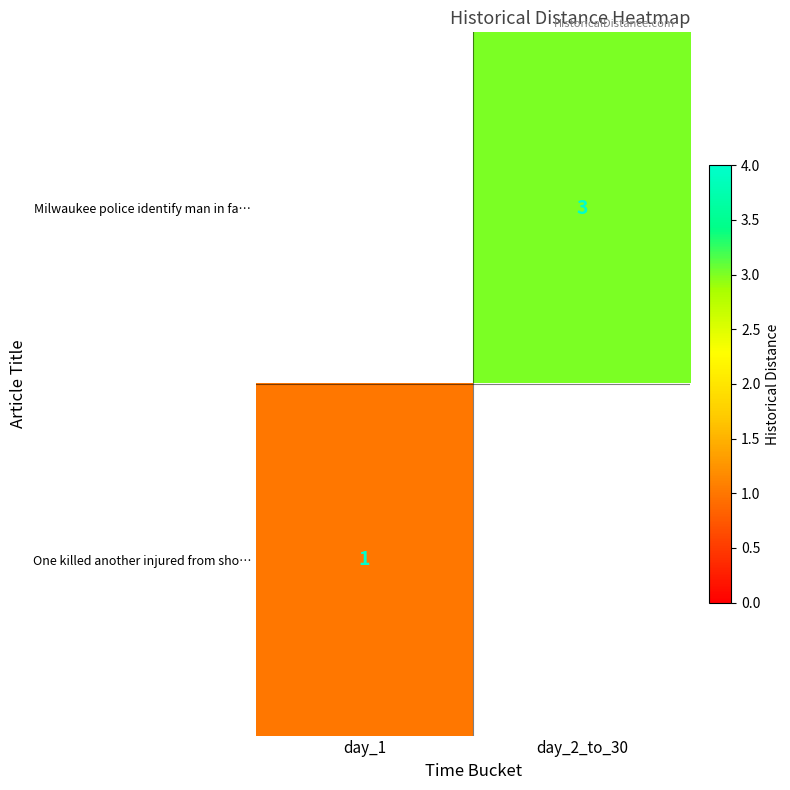

The value of One killed another injured from sho… at day_1 is 2. True or false?

False